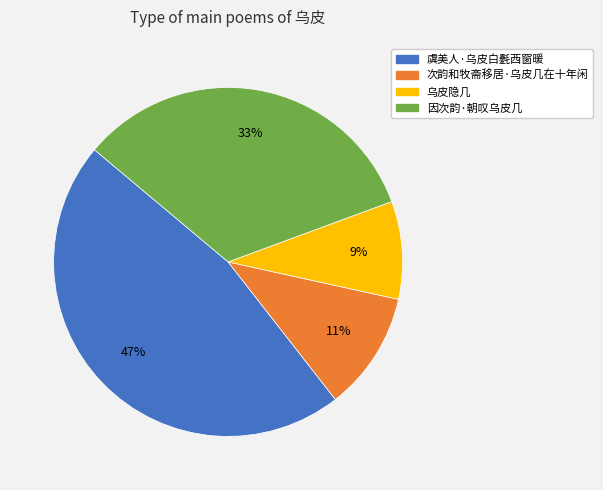

Which has a higher value, 虞美人·乌皮白氎西窗暖 or 因次韵·朝叹乌皮几?

虞美人·乌皮白氎西窗暖